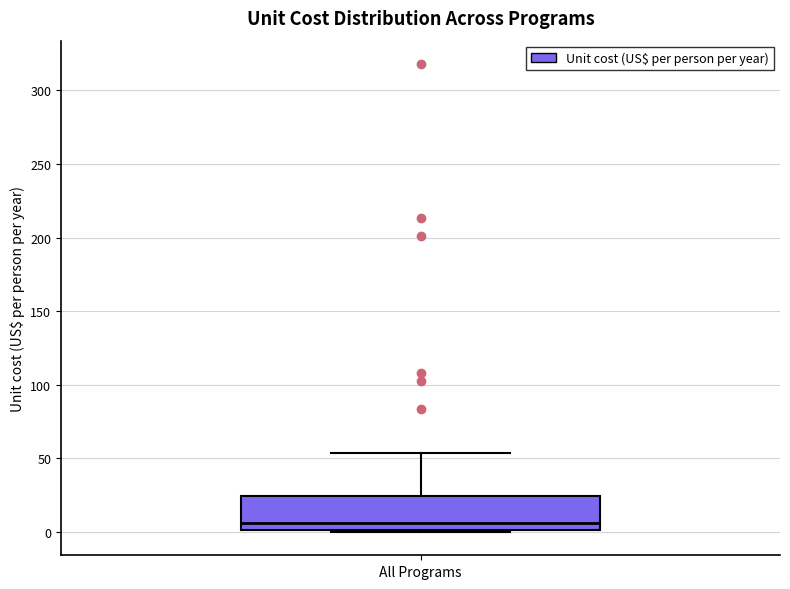

Where does the median line of the box for All Programs sit on the y-axis? The values are not printed on the chart, so give them approximately, as read against the axis.

5